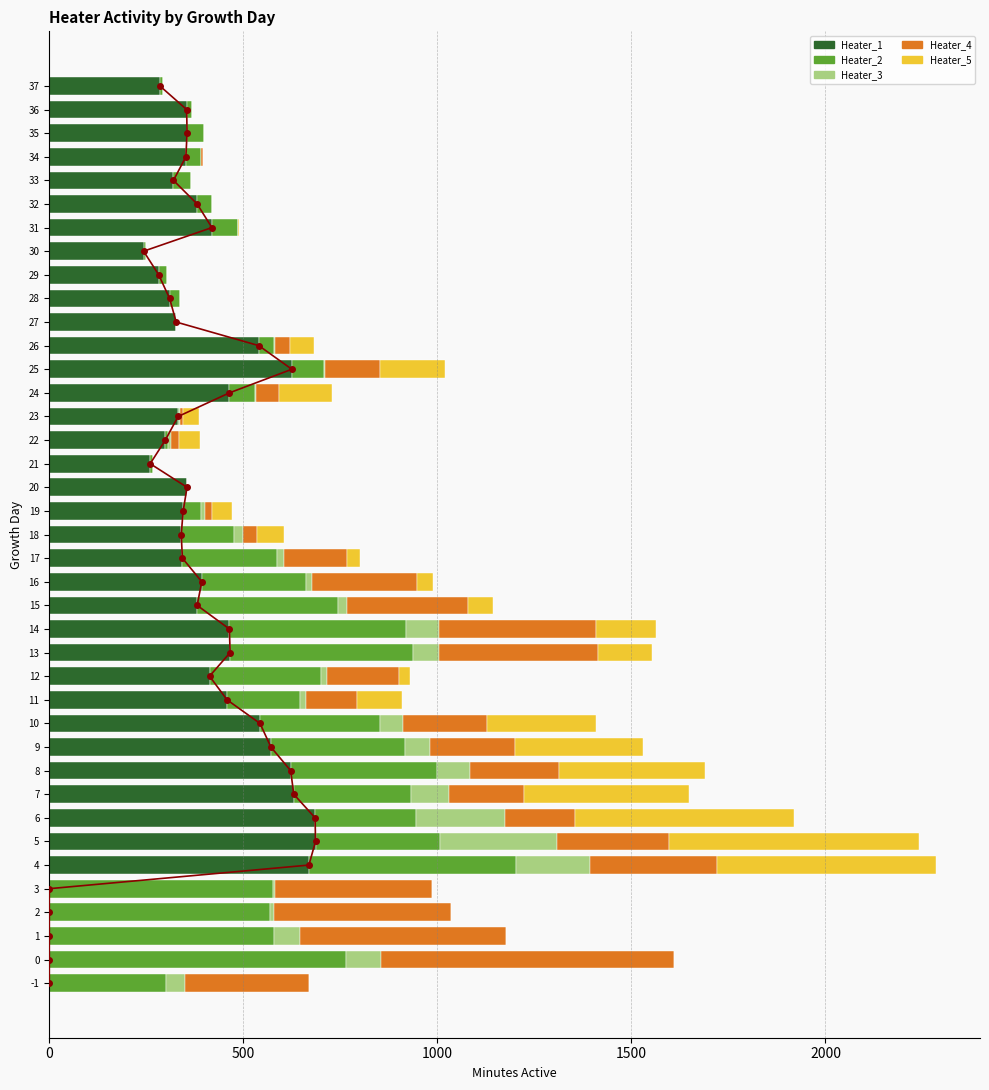

The value of Heater_1 at 36 is 354. True or false?

True